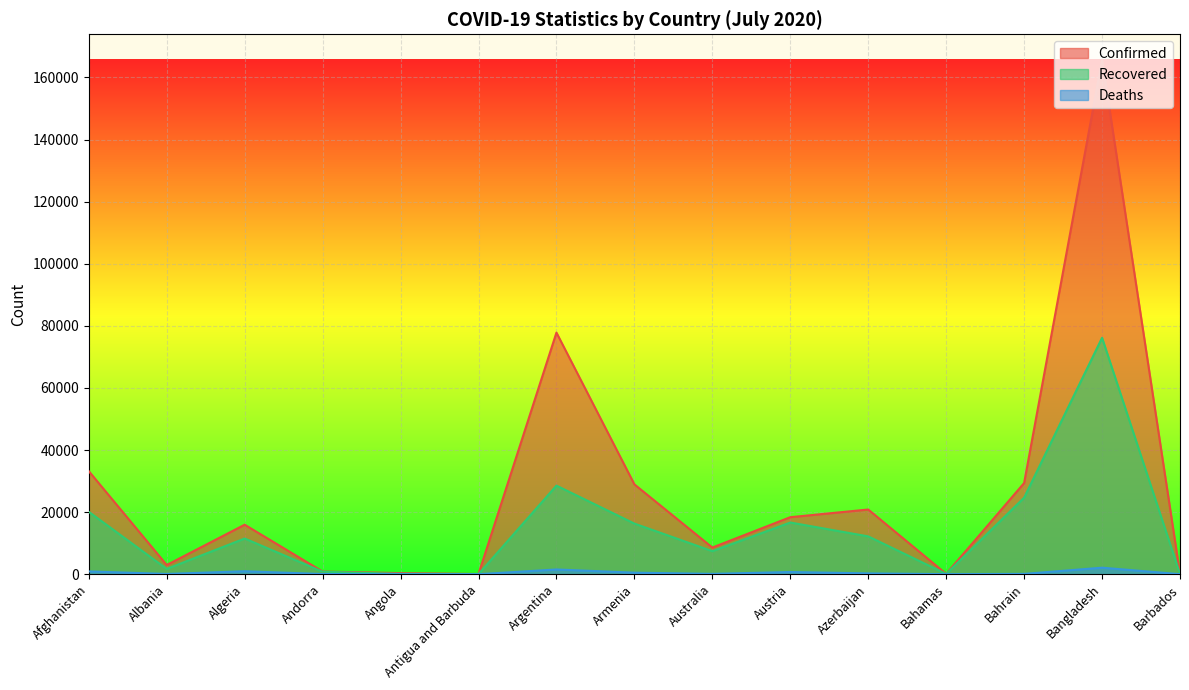

What are all the series names shown in the legend?

Confirmed, Recovered, Deaths